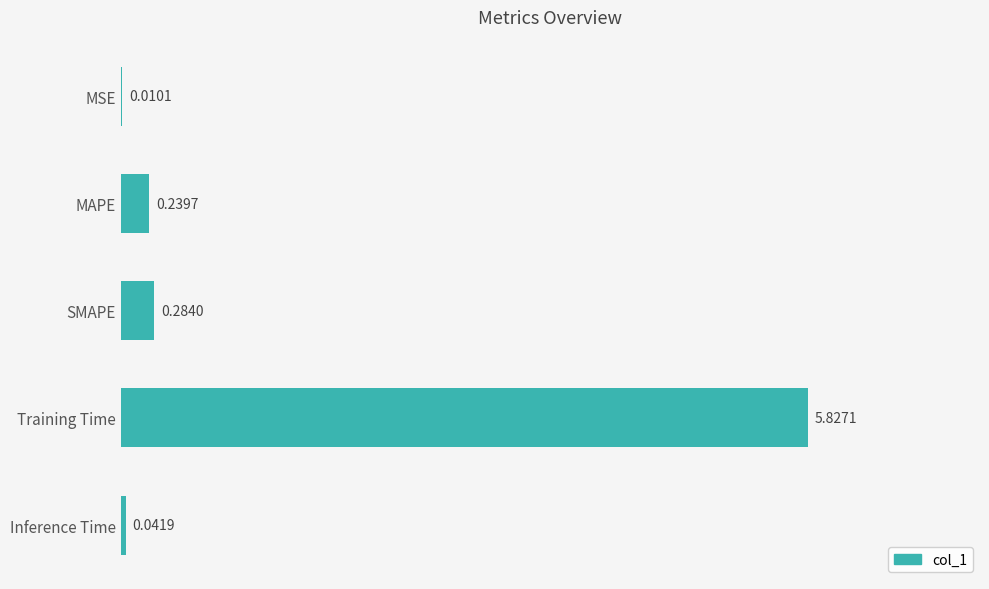

What is the change in value from MAPE to Training Time?

+5.6